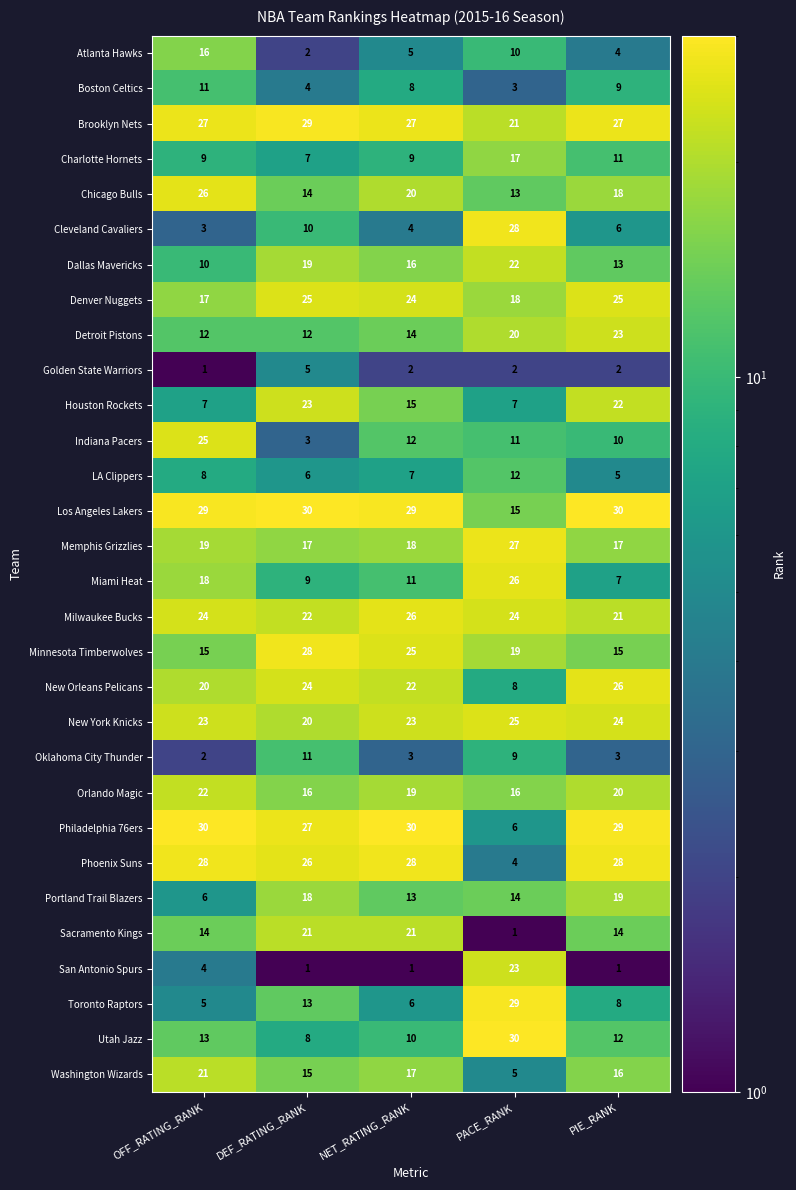

True or false: Brooklyn Nets has a value of 6 at DEF_RATING_RANK.

False